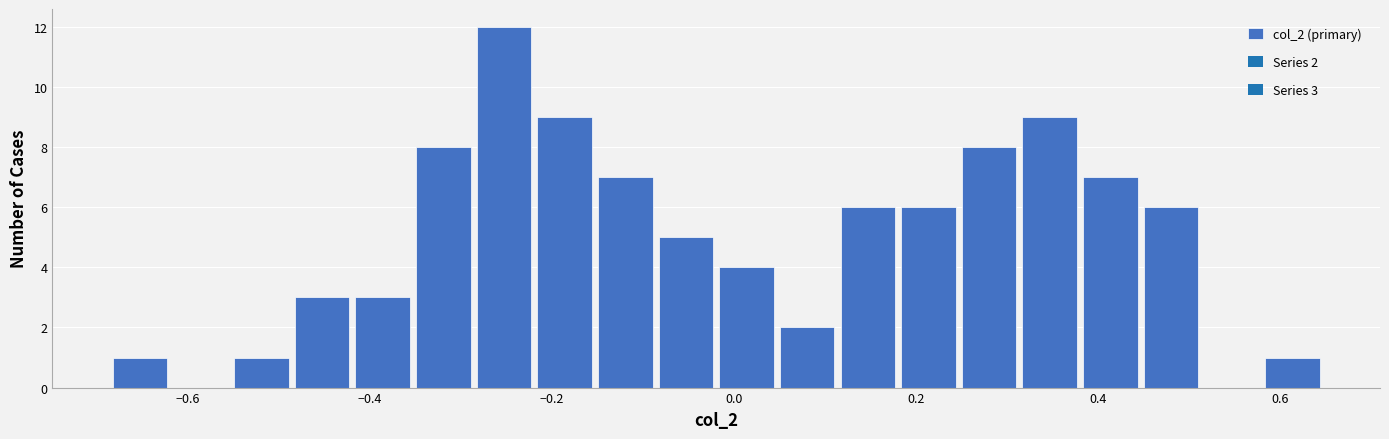

Around what value on the x-axis is the tallest bar? Give the approximate position of its centre, as read against the axis.

-0.26